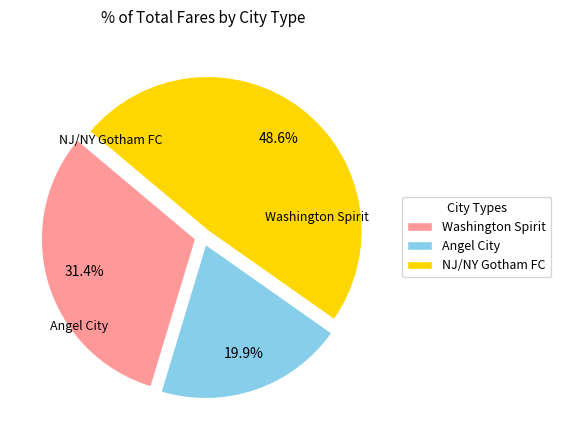

What portion of the pie excludes NJ/NY Gotham FC?

51.4%